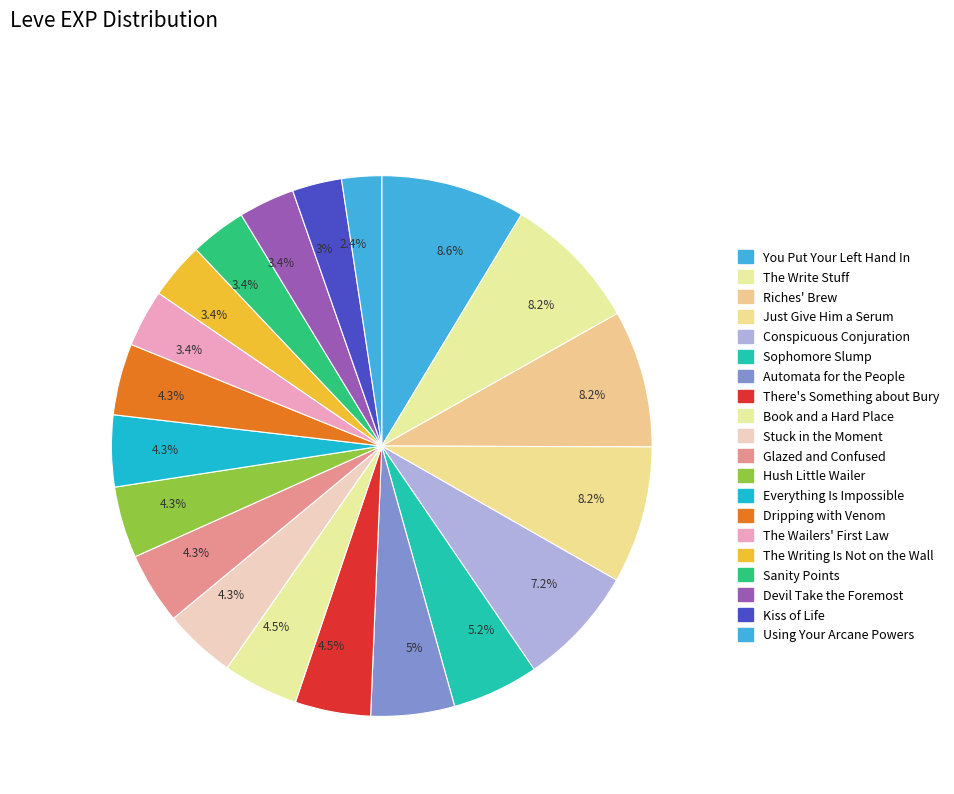

What is the largest slice in the pie chart?

You Put Your Left Hand In